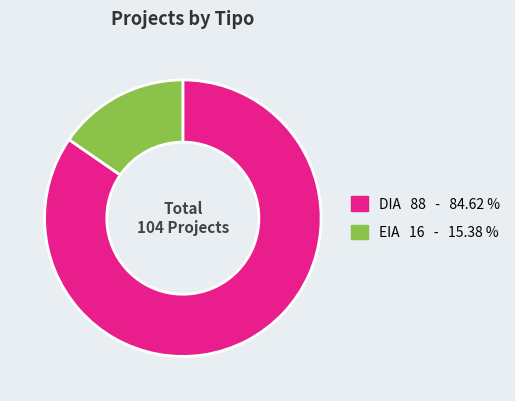

Which has a higher value, DIA or EIA?

DIA